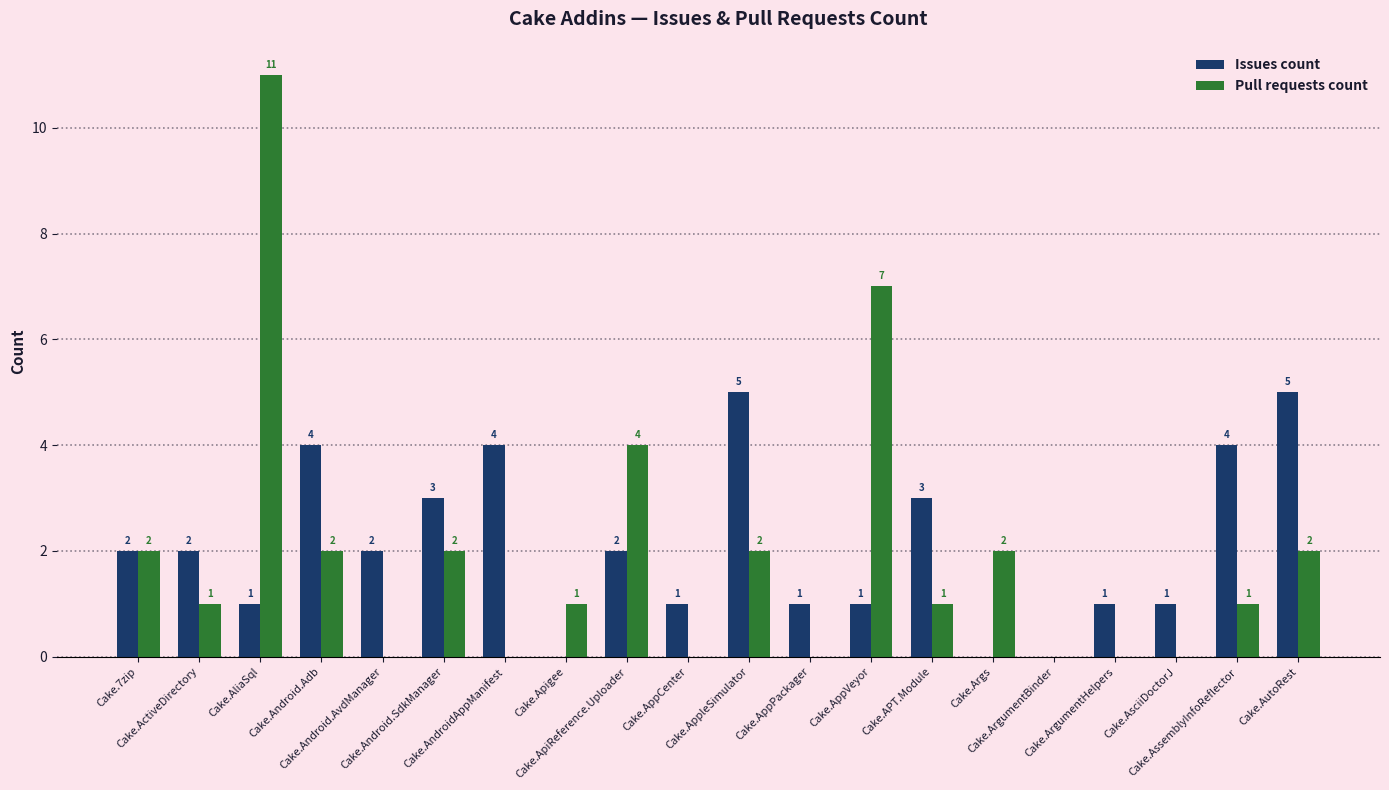

The Issues count series shows 4 at Cake.AssemblyInfoReflector. True or false?

True